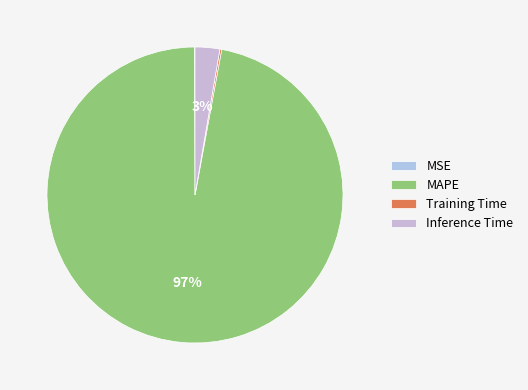

Is the sum of MAPE and Training Time greater than half?

Yes